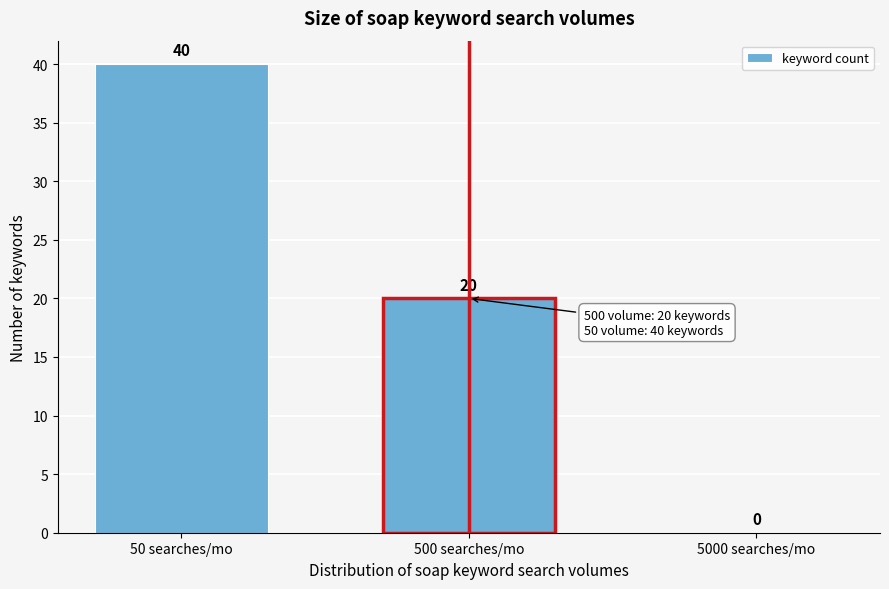

Reading left to right, what are all the values shown in this chart?

50 searches/mo=40	500 searches/mo=20	5000 searches/mo=0